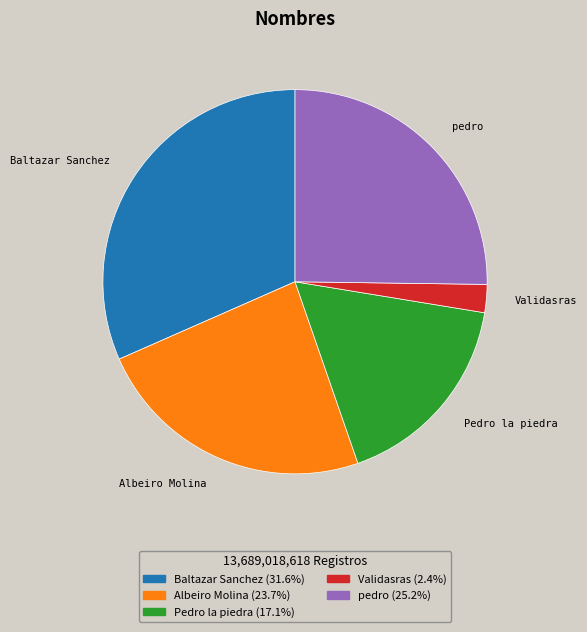

Does any single category account for the majority?

No